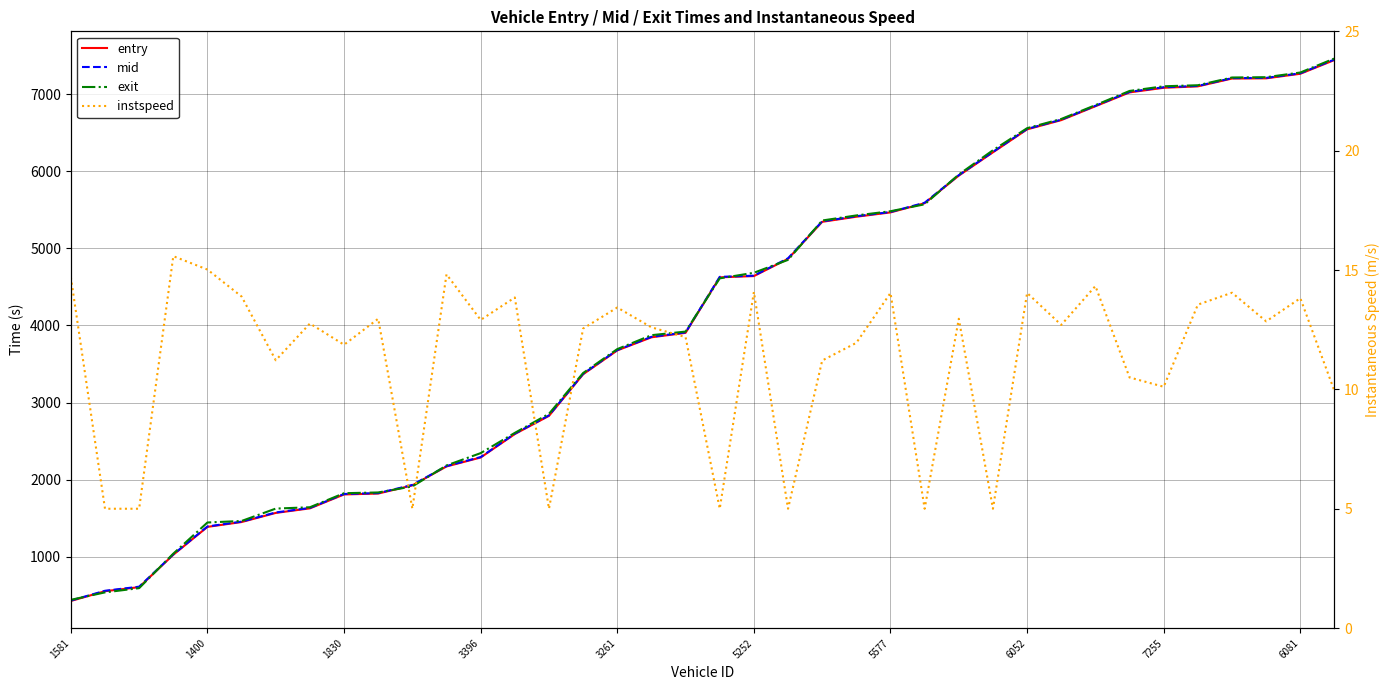

At how many categories does at least one series exceed 5365?

15